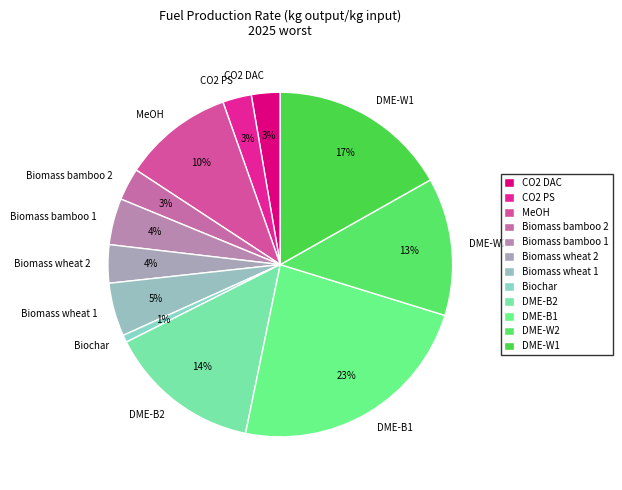

What is the ratio of the value at CO2 PS to the value at Biomass wheat 2?

0.8